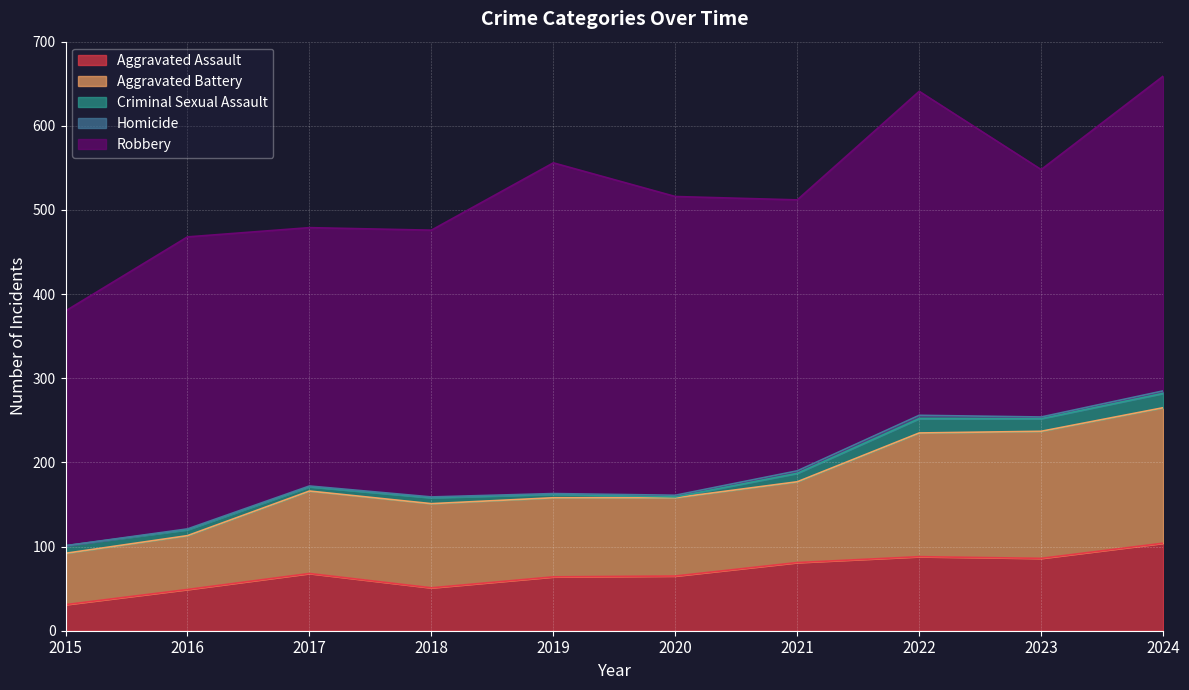

Rank the series at 2021 from lowest to highest value.

Homicide, Criminal Sexual Assault, Aggravated Assault, Aggravated Battery, Robbery